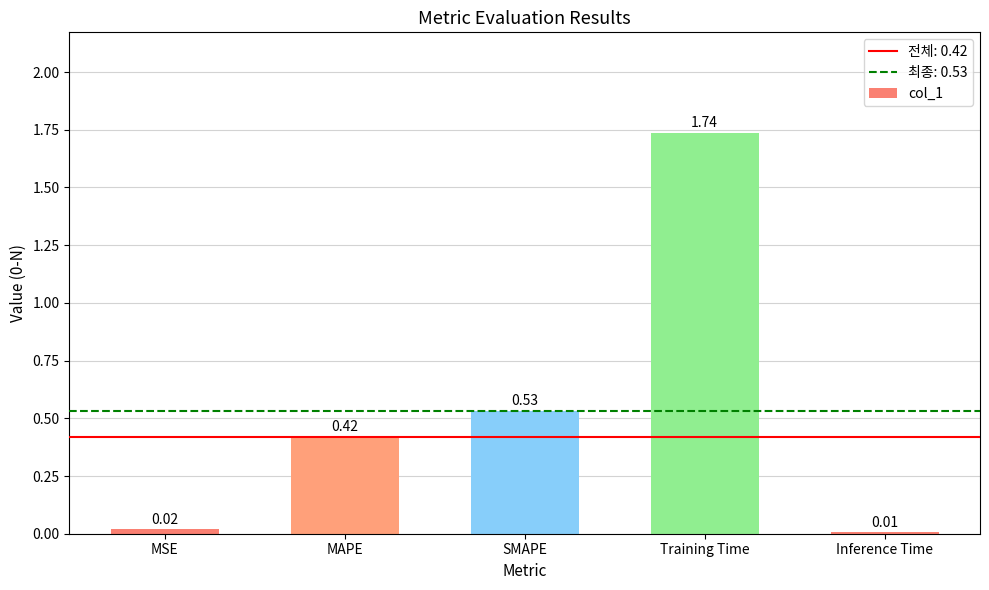

What is the sum of all values?

2.7